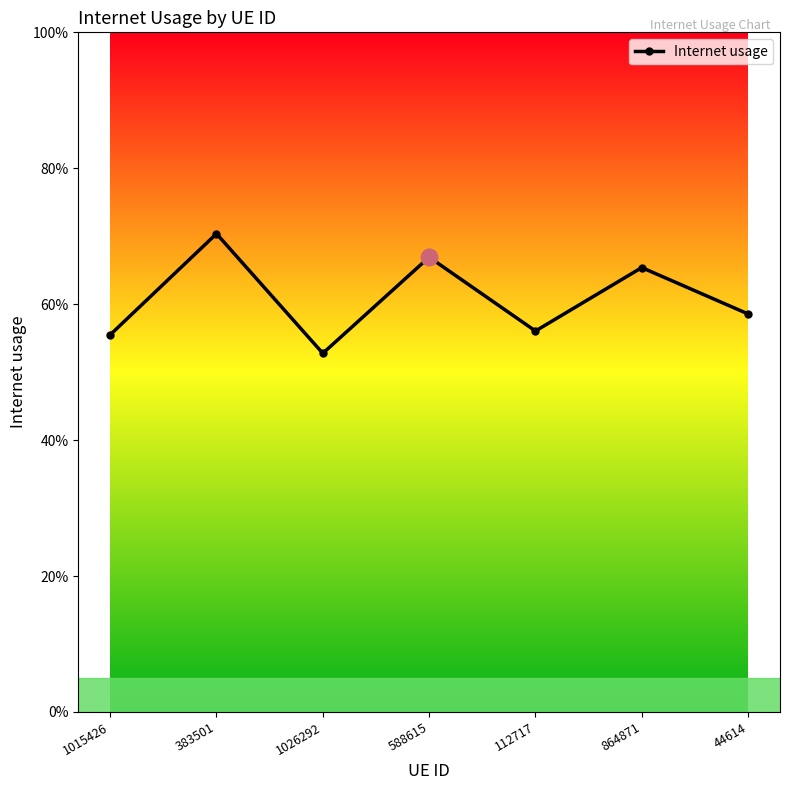

How many values are between 0 and 1?

7